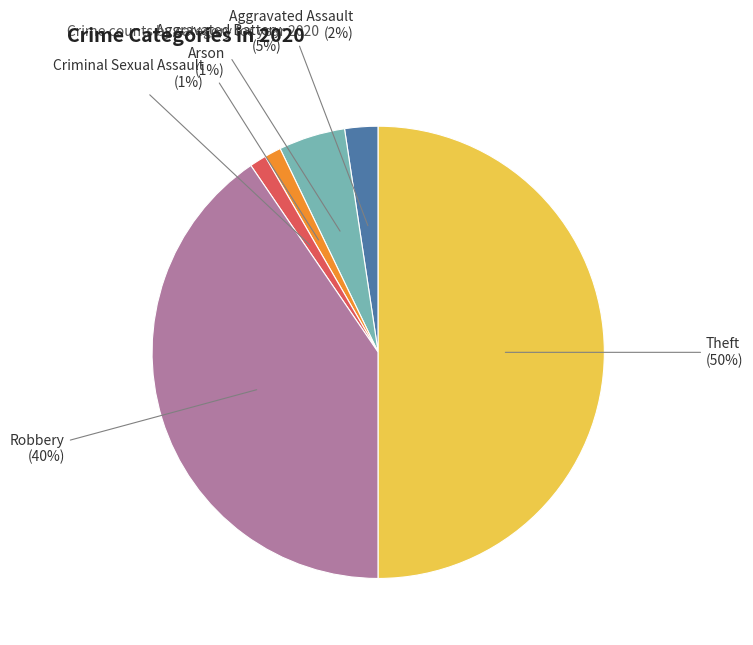

Which has a higher value, Aggravated Battery or Robbery?

Robbery